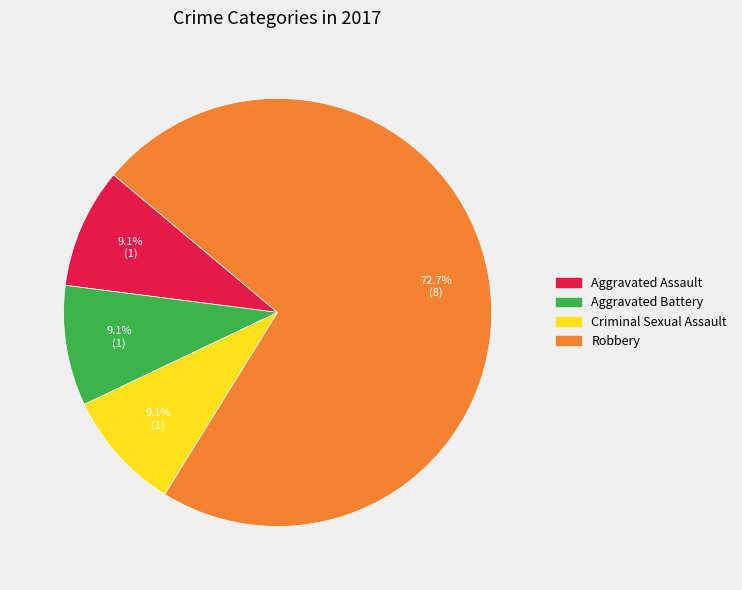

Does any single category account for the majority?

Yes